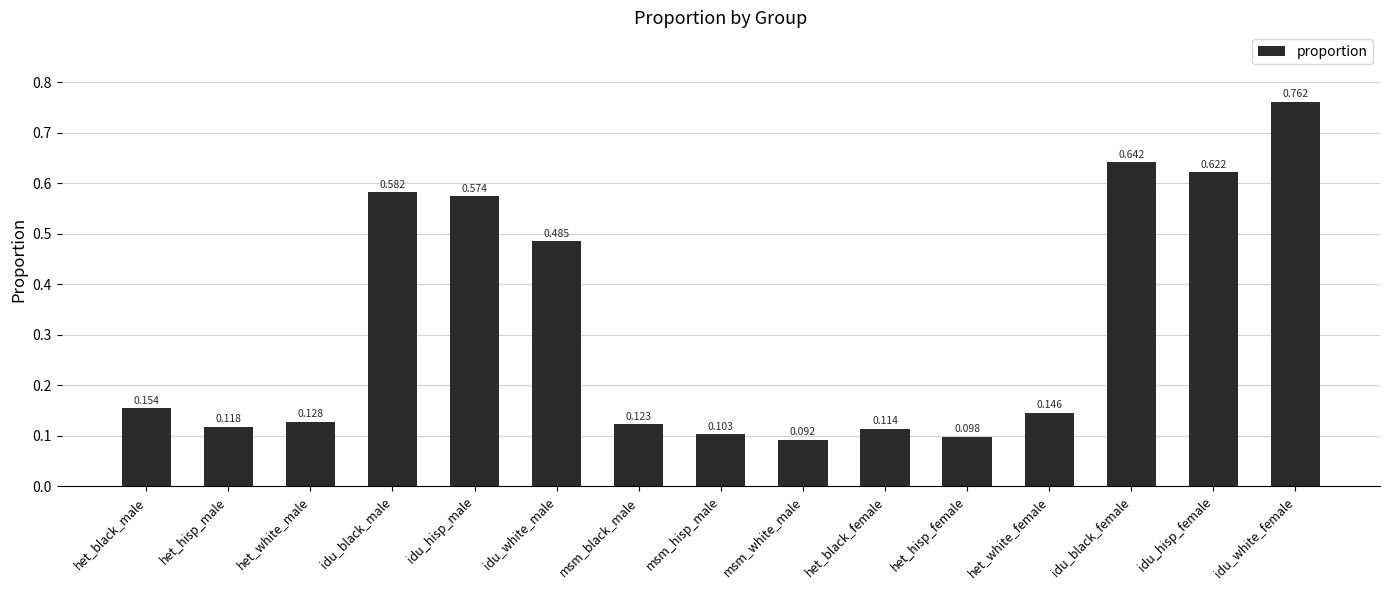

At which category does the chart reach its minimum across all series?

msm_white_male